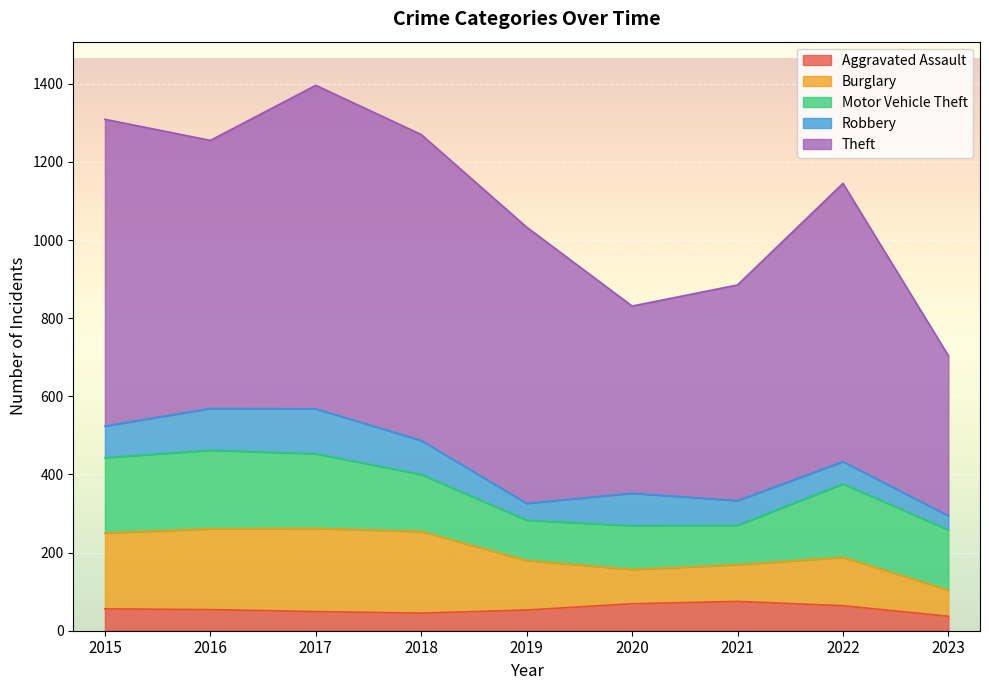

What is the value of the Burglary point at the 5th from the left?

127